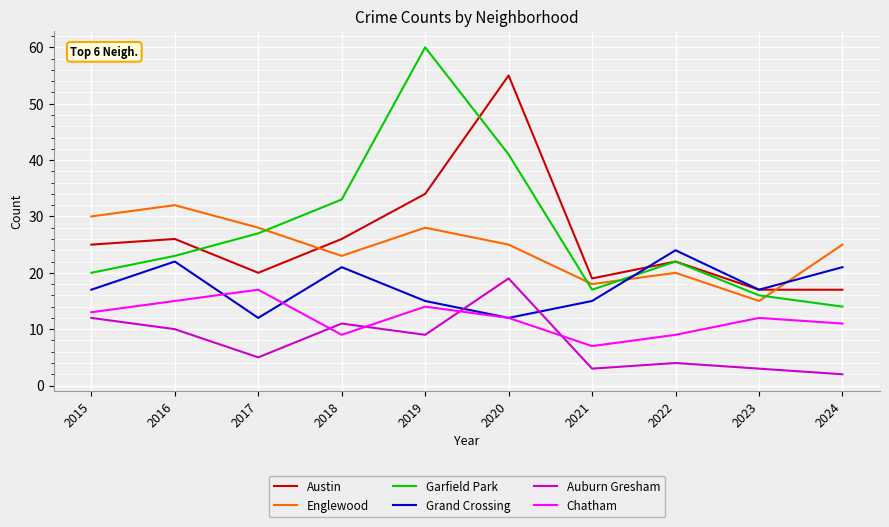

Which series has the largest range (max minus min)?

Garfield Park